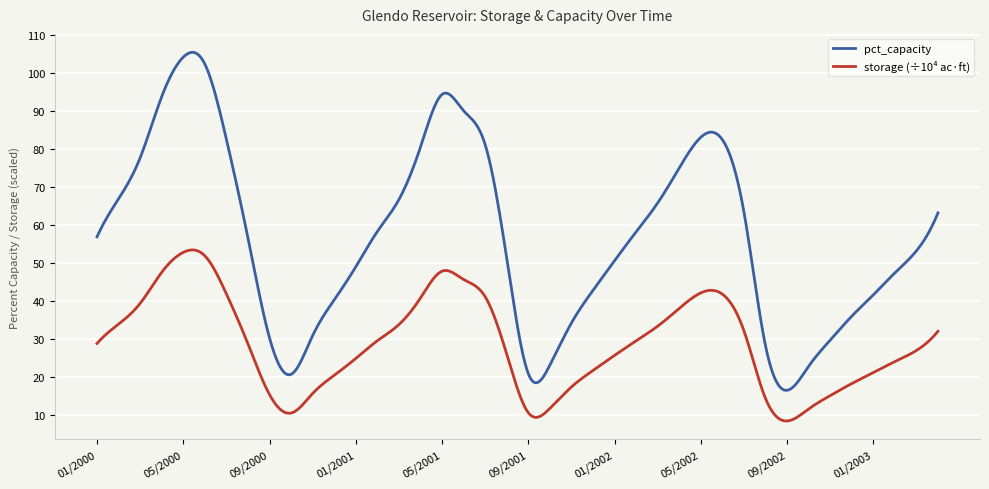

What are all the series names shown in the legend?

pct_capacity, storage (÷10⁴ ac·ft)